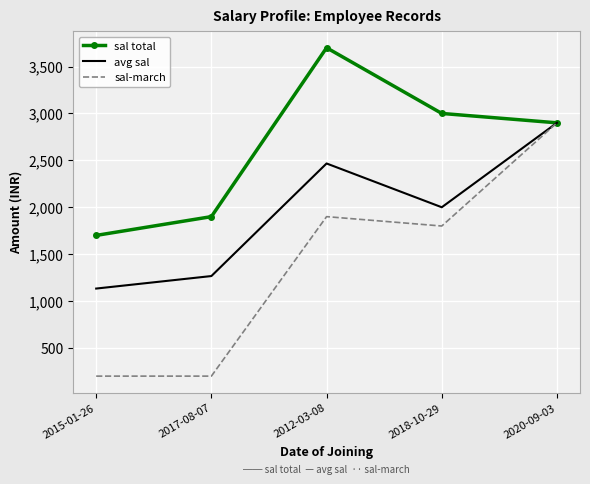

The value of sal-march at 2015-01-26 is 200.0. True or false?

True